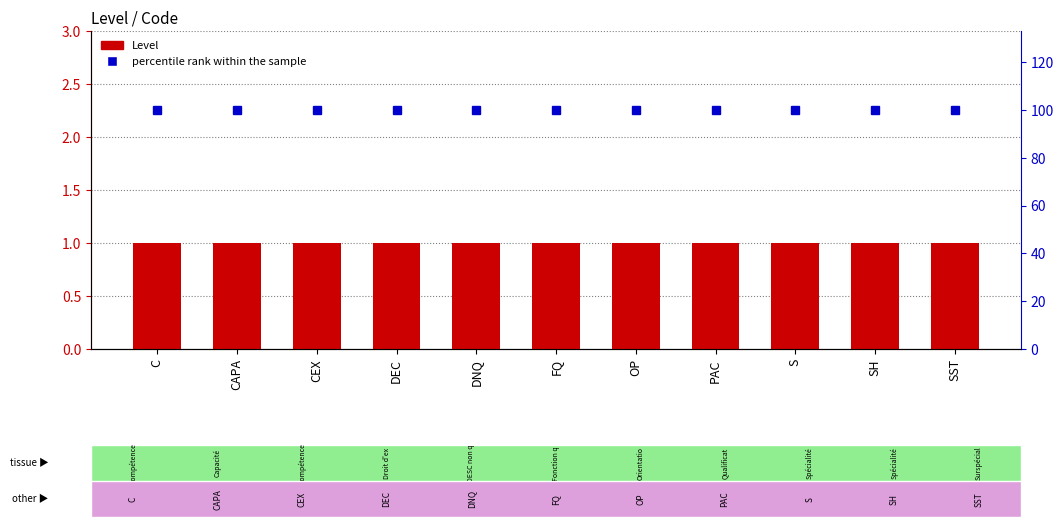

Which series has the largest total across all categories?

percentile rank within the sample